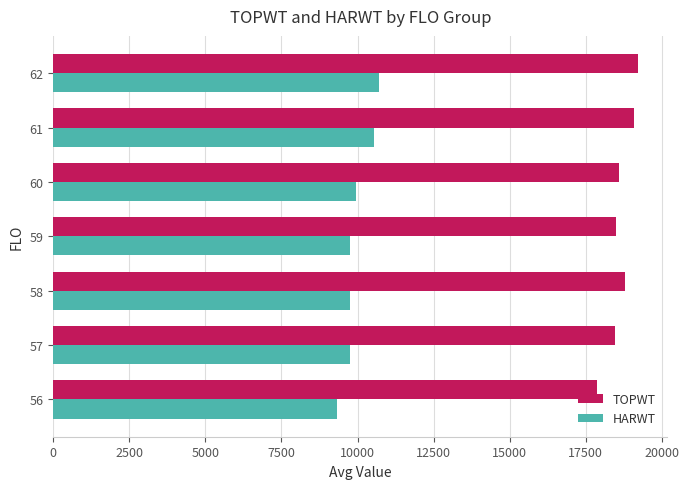

What is the sum of all TOPWT values?

130518.1